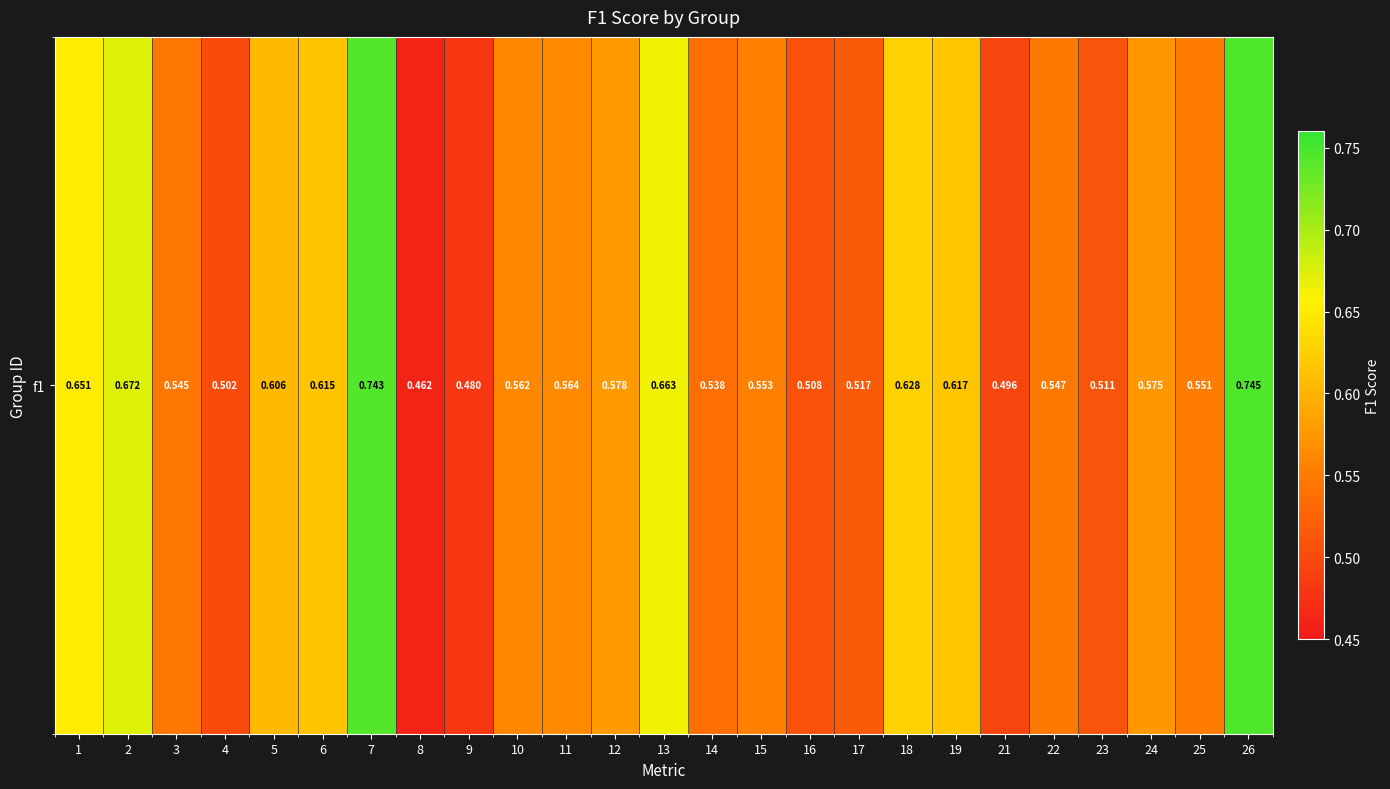

How many distinct data groups are displayed?

1